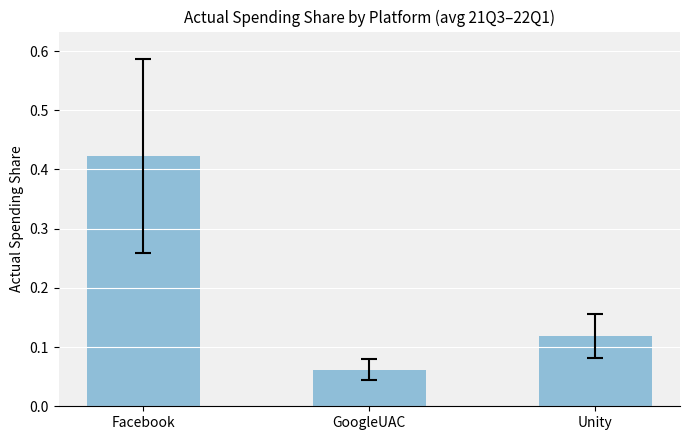

What is the average value?

0.2